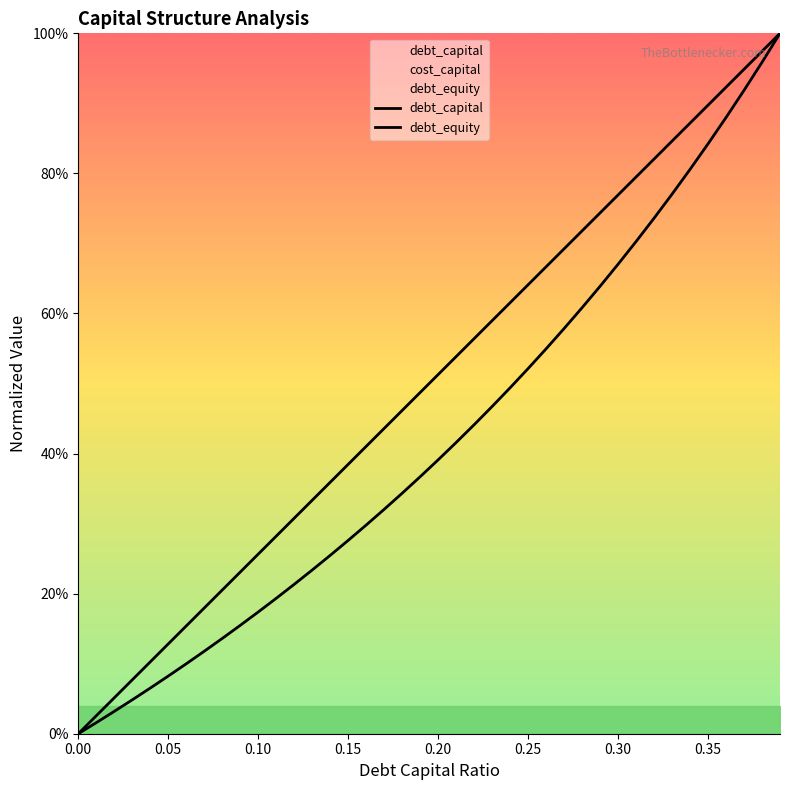

What is the average value of the debt_capital series?

0.5